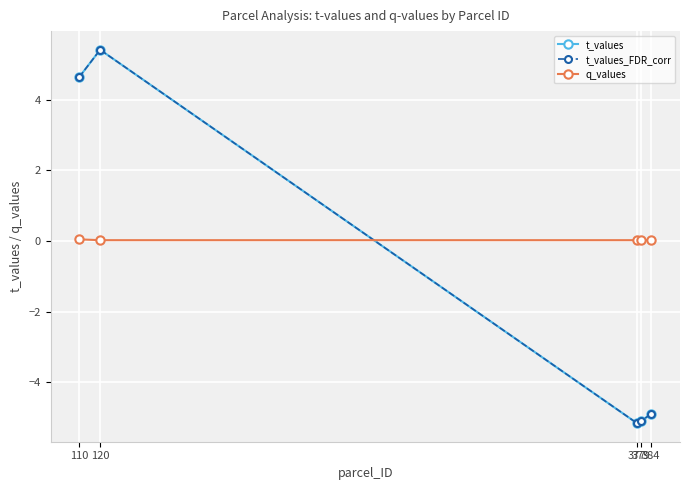

Which series has the widest spread of values?

t_values